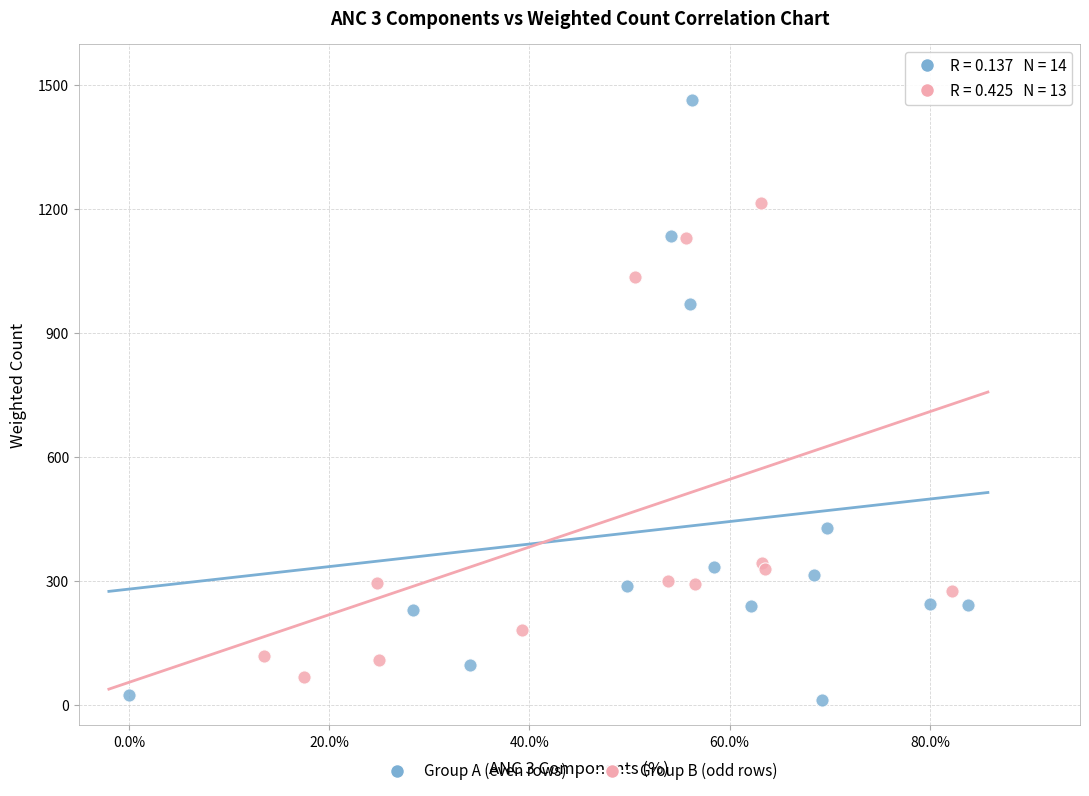

Which series has the widest spread of Y values?

Group A (even rows)